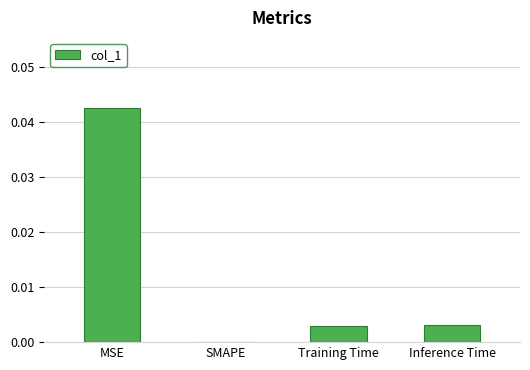

How many distinct data groups are displayed?

1